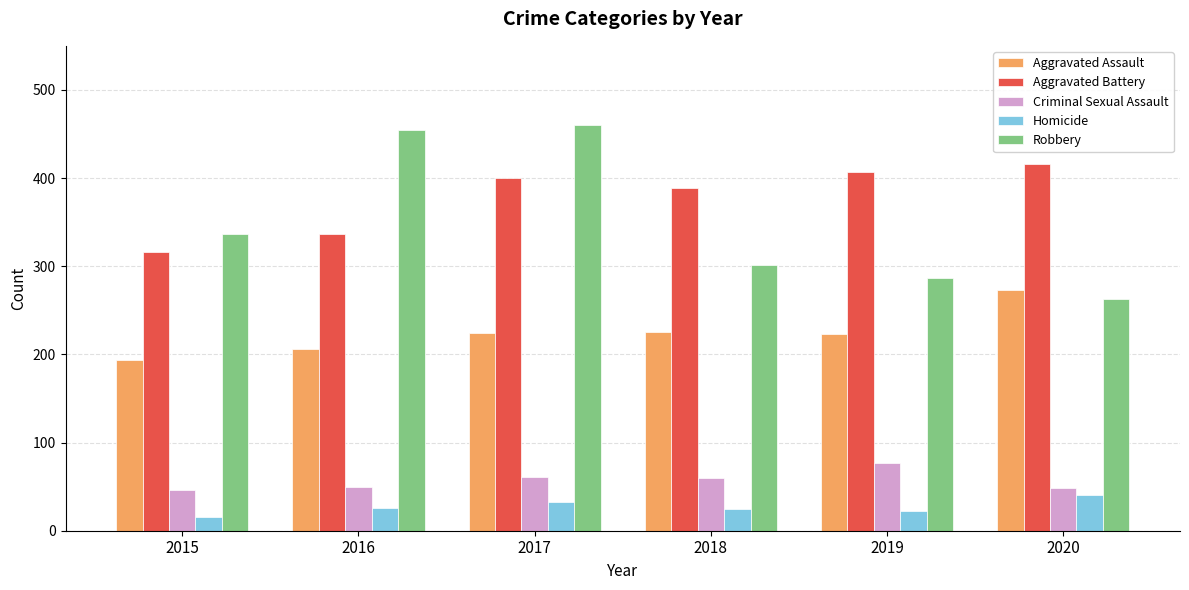

What is the difference between the highest and lowest values at 2015?

322